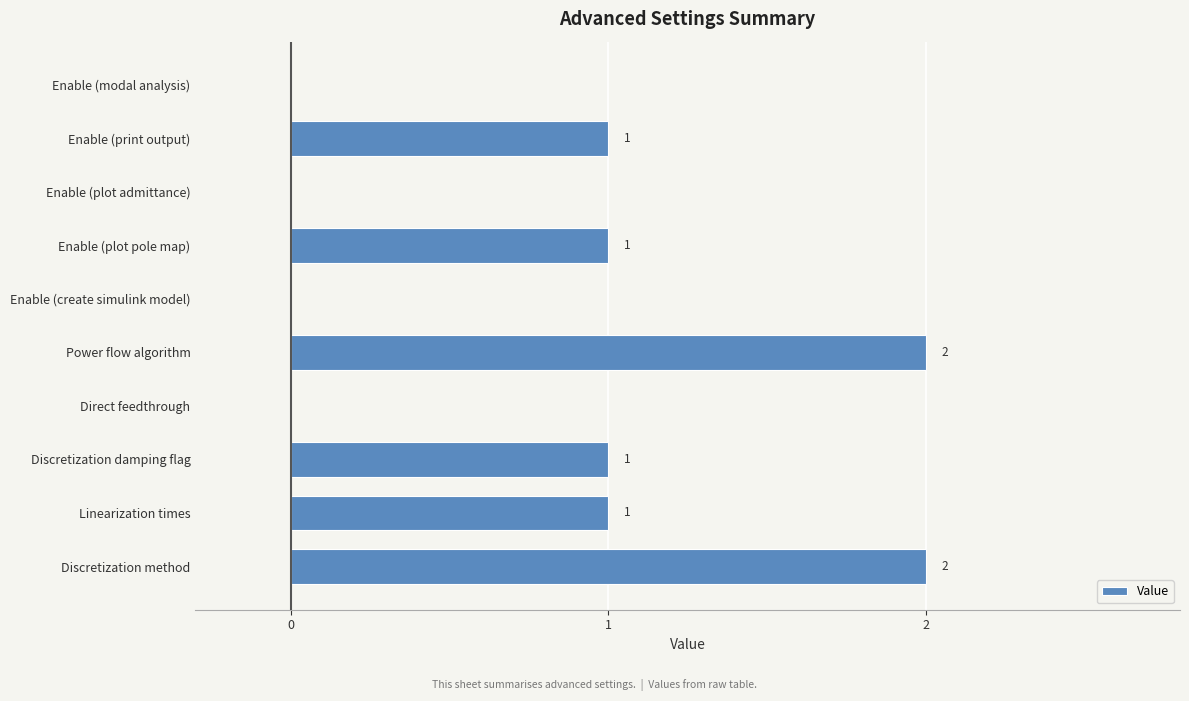

Reading top to bottom, transcribe all the data shown in this chart.

Enable (modal analysis)=0	Enable (print output)=1	Enable (plot admittance)=0	Enable (plot pole map)=1	Enable (create simulink model)=0	Power flow algorithm=2	Direct feedthrough=0	Discretization damping flag=1	Linearization times=1	Discretization method=2